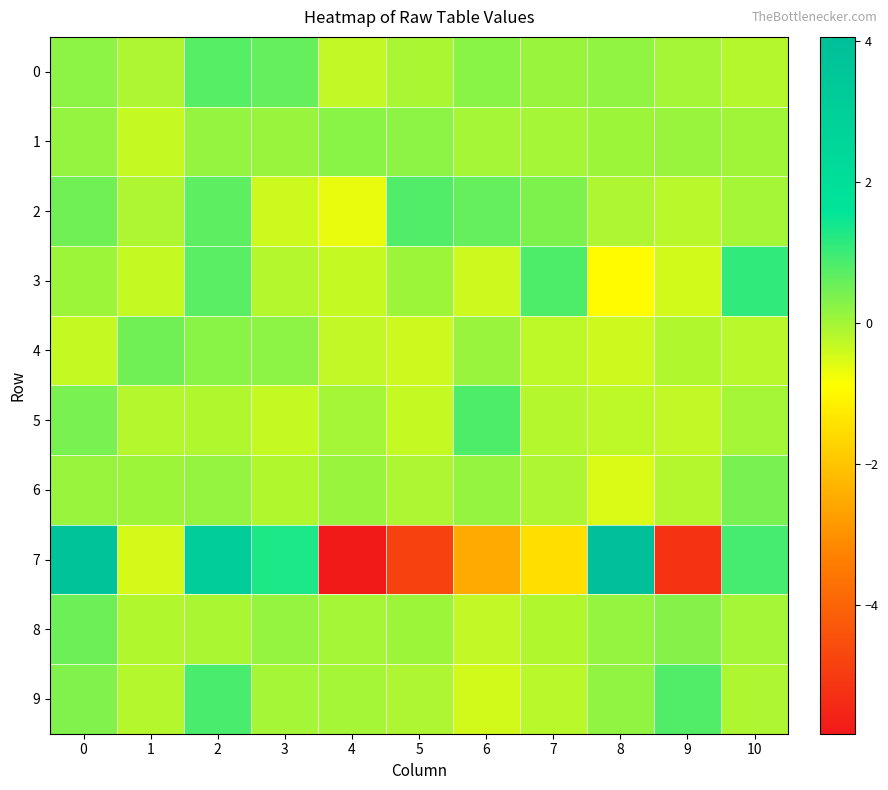

How many distinct data groups are displayed?

10